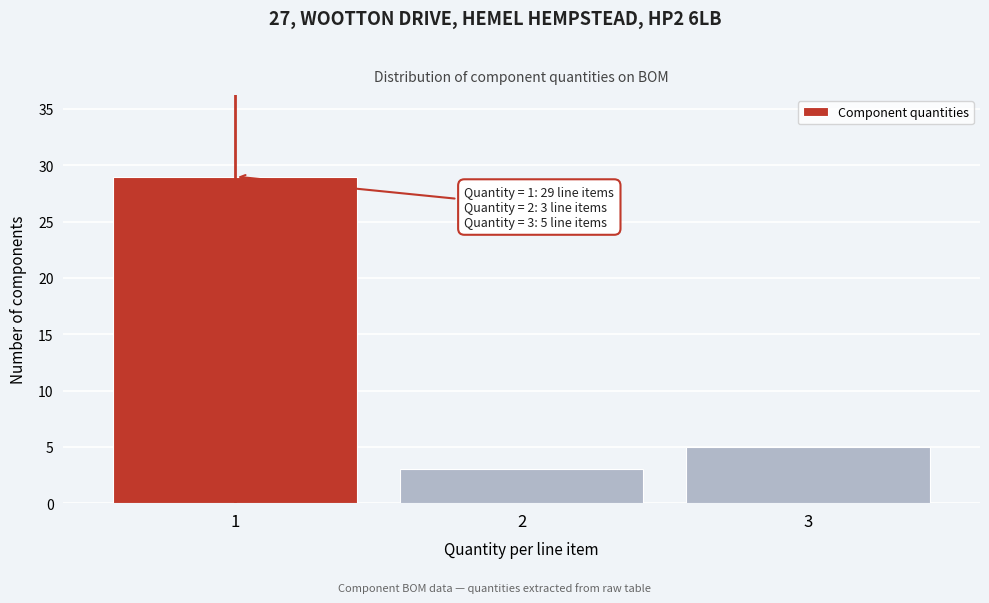

Reading right to left, extract all data points from this chart.

5	3	29